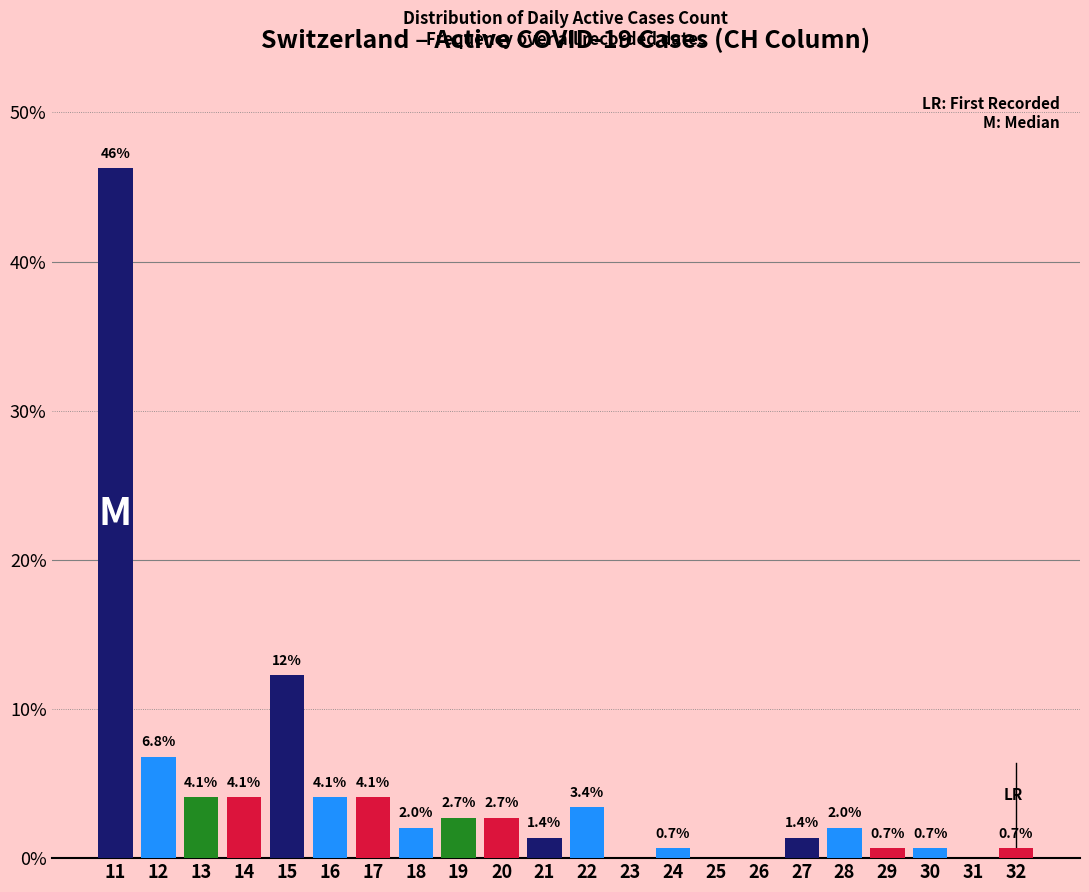

Over which range of the x-axis is the bar tallest?

10.5 to 11.5